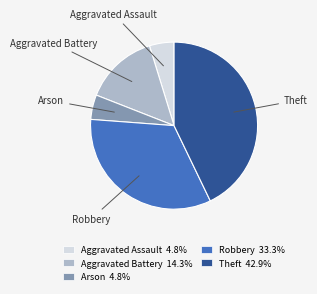

What is the ratio of the value at Robbery to the value at Theft?

0.8